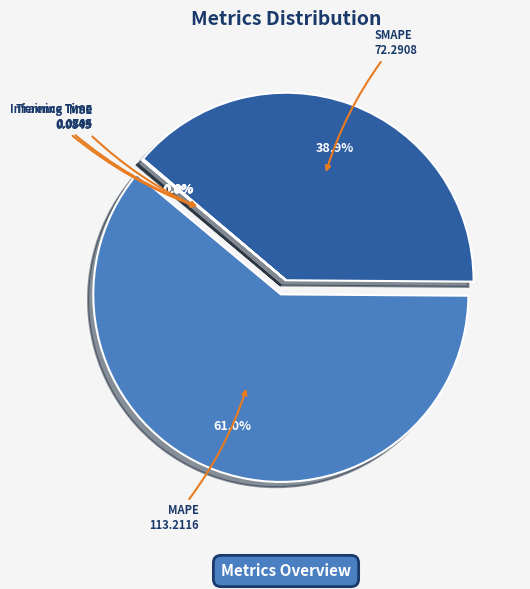

What is the ratio of the value at SMAPE to the value at MAPE?

0.6